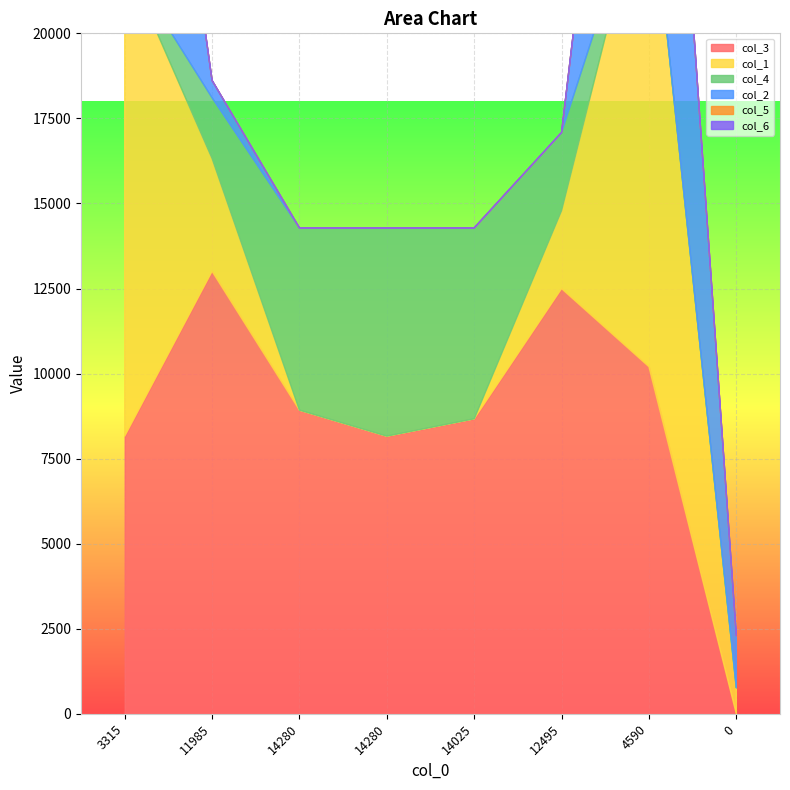

How many values in the col_2 series are below 510?

4